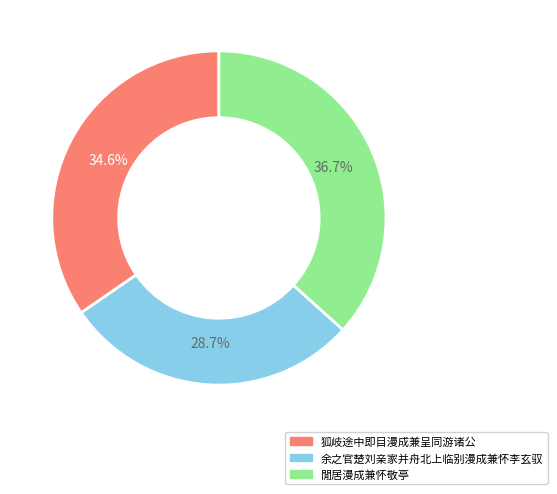

How many slices are in this pie chart?

3